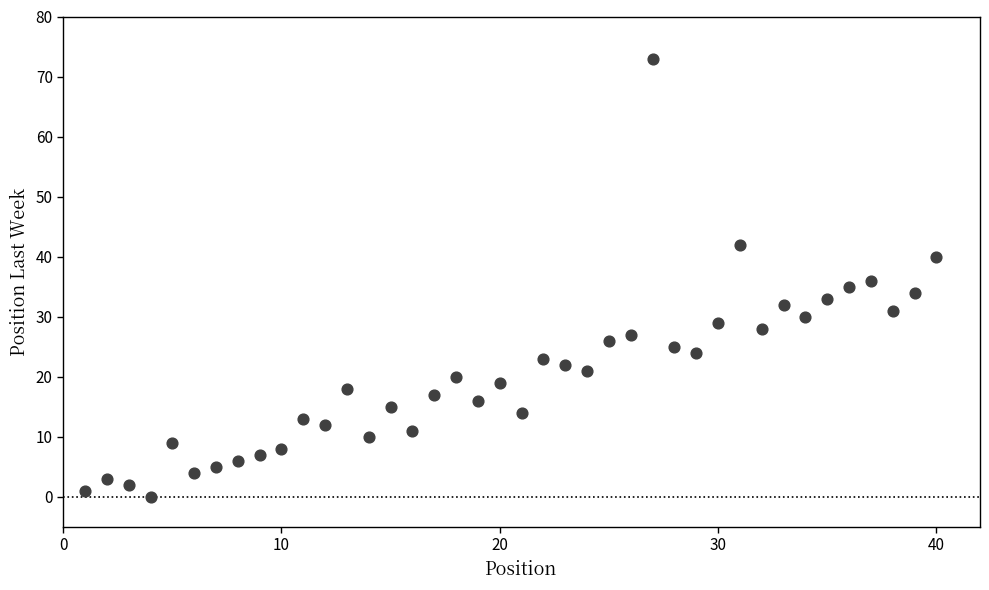

What is the range of Y values (max minus min)?

73